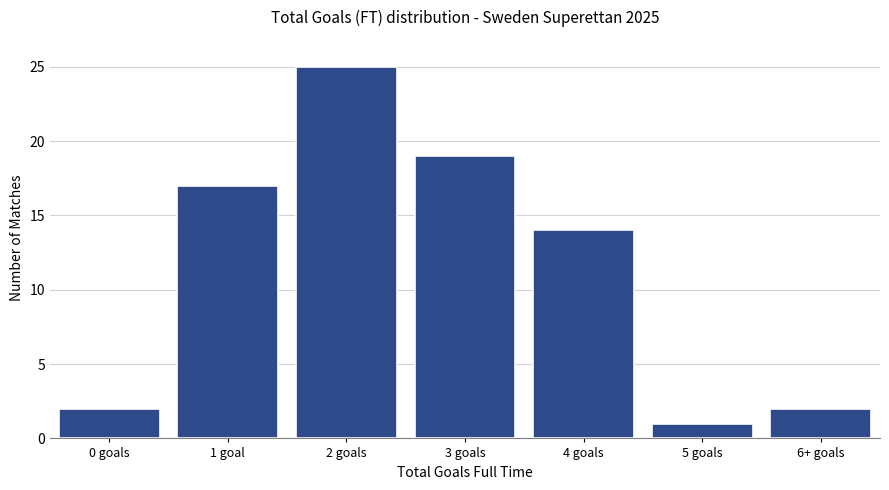

Reading right to left, list all the values displayed in this chart.

6+ goals=2	5 goals=1	4 goals=14	3 goals=19	2 goals=25	1 goal=17	0 goals=2